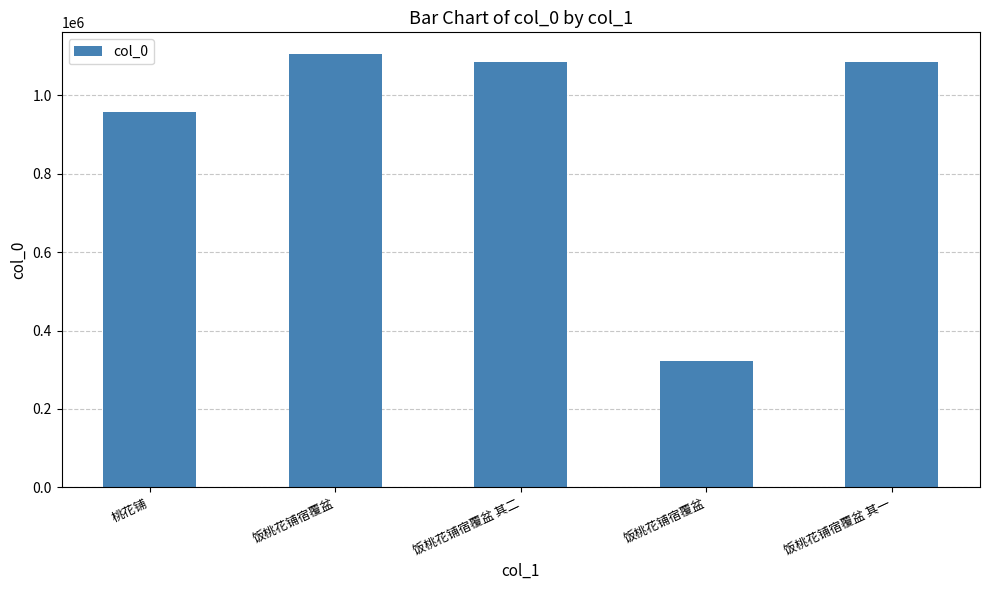

Which category has the lowest value across all series?

饭桃花铺宿覆盆